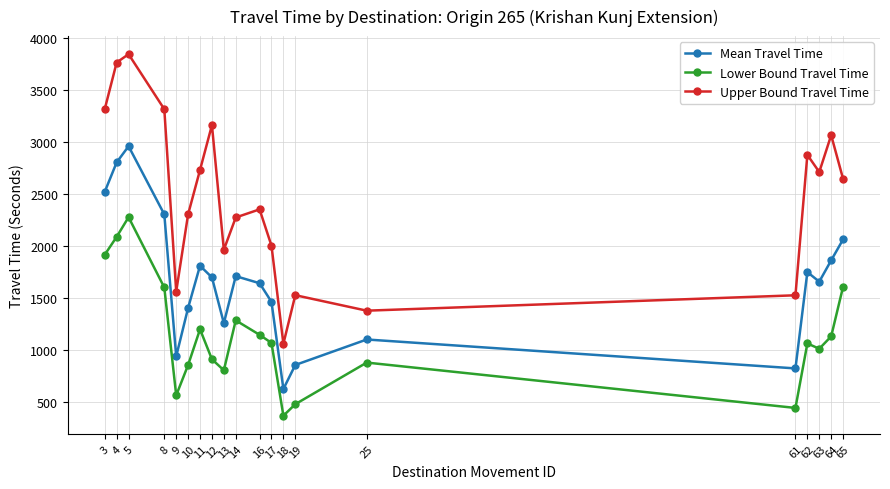

True or false: Lower Bound Travel Time and Upper Bound Travel Time cross at least once.

False